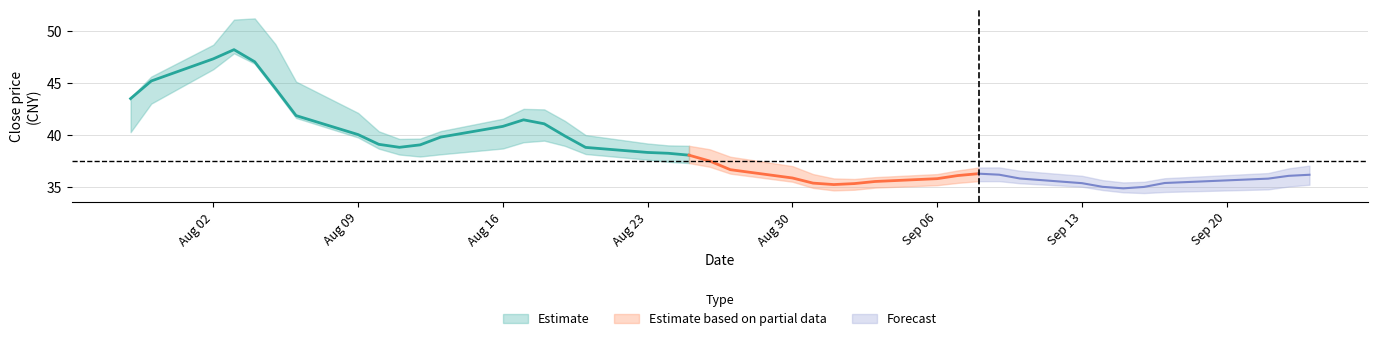

True or false: high and close intersect in this chart.

False